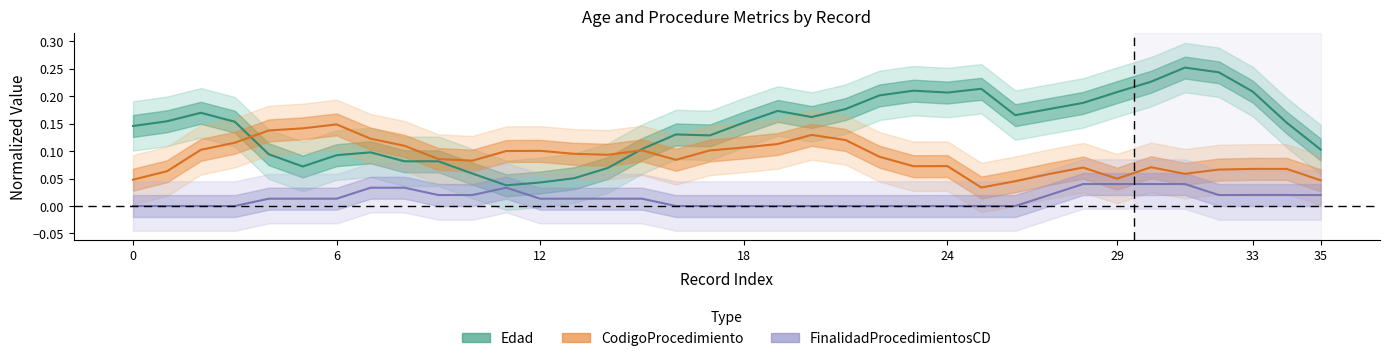

Which series has the widest spread of values?

Edad